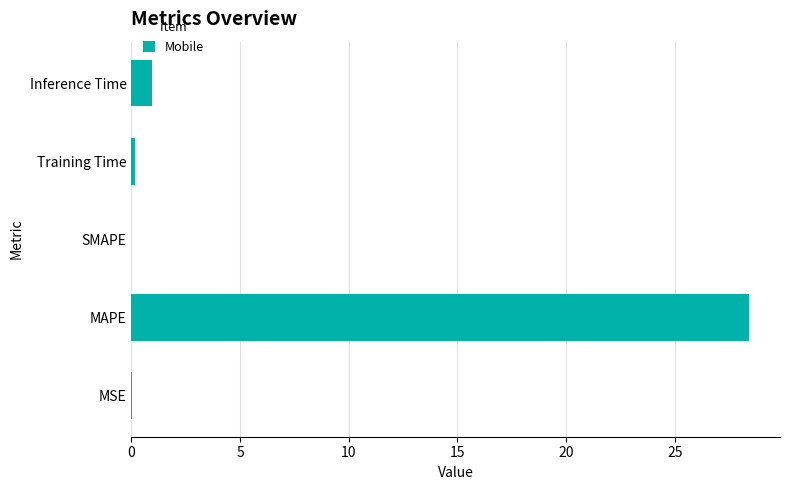

Is it true that the value at MAPE is 39.4?

False